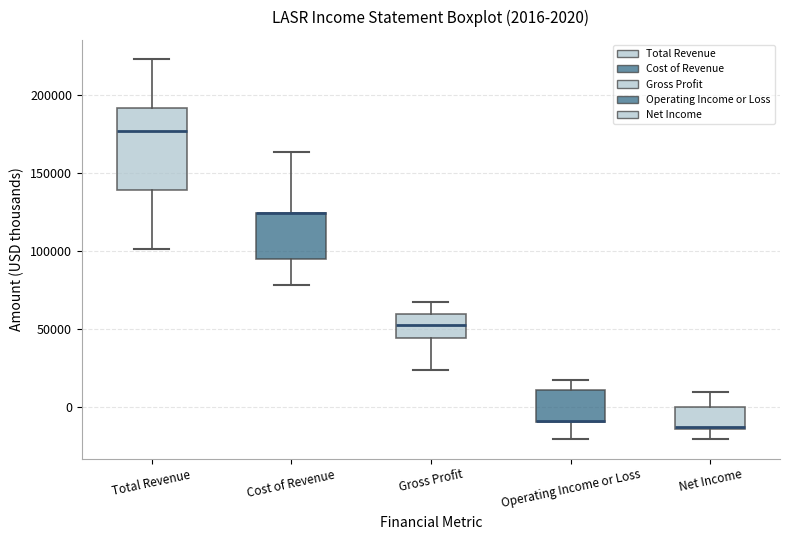

Which box is the tallest, from its lower edge to its upper edge?

Total Revenue